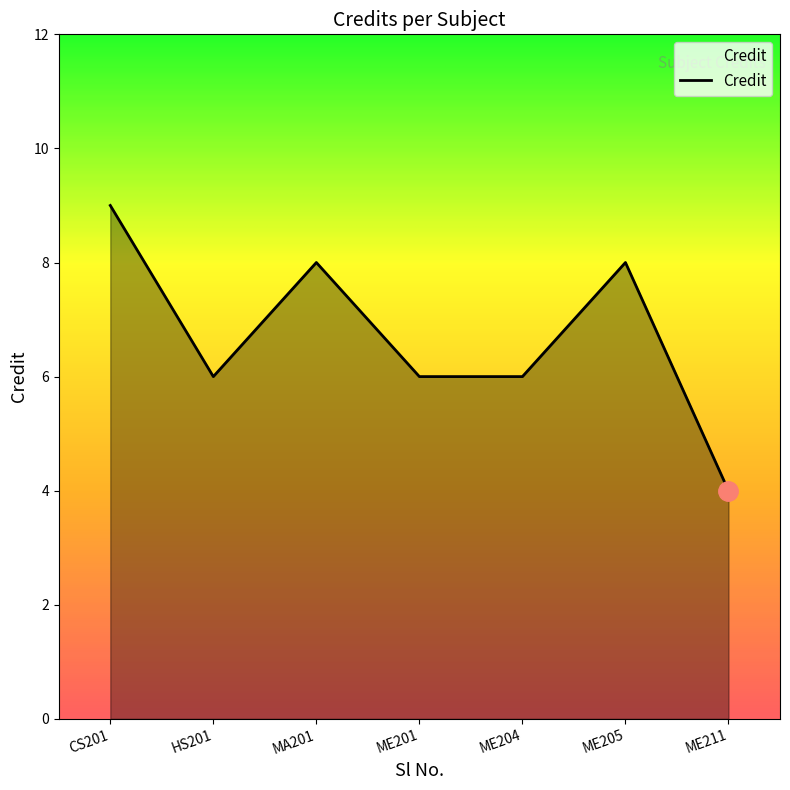

True or false: the data shows 4 at ME211.

True